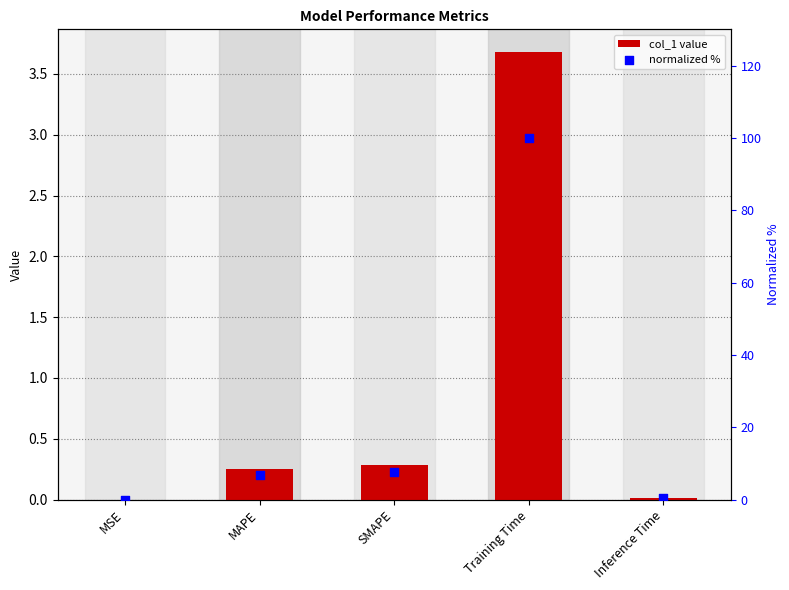

Which series contains the lowest Y value?

col_1